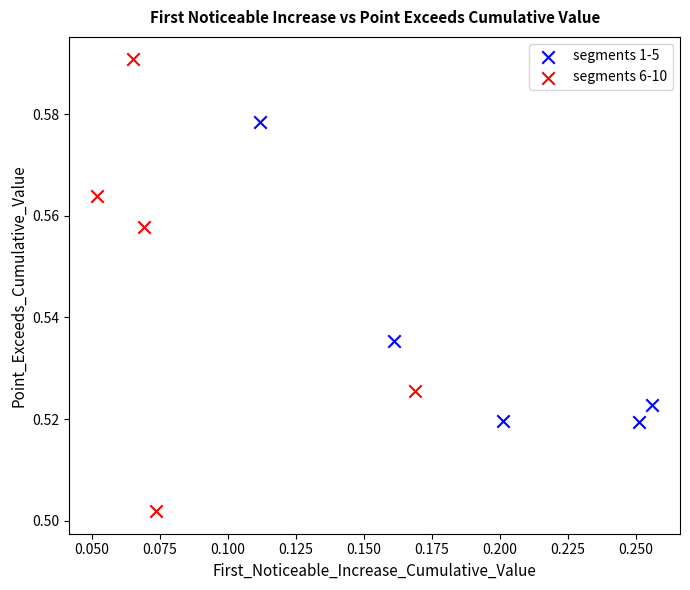

What are all the series names shown in the legend?

segments 1-5, segments 6-10